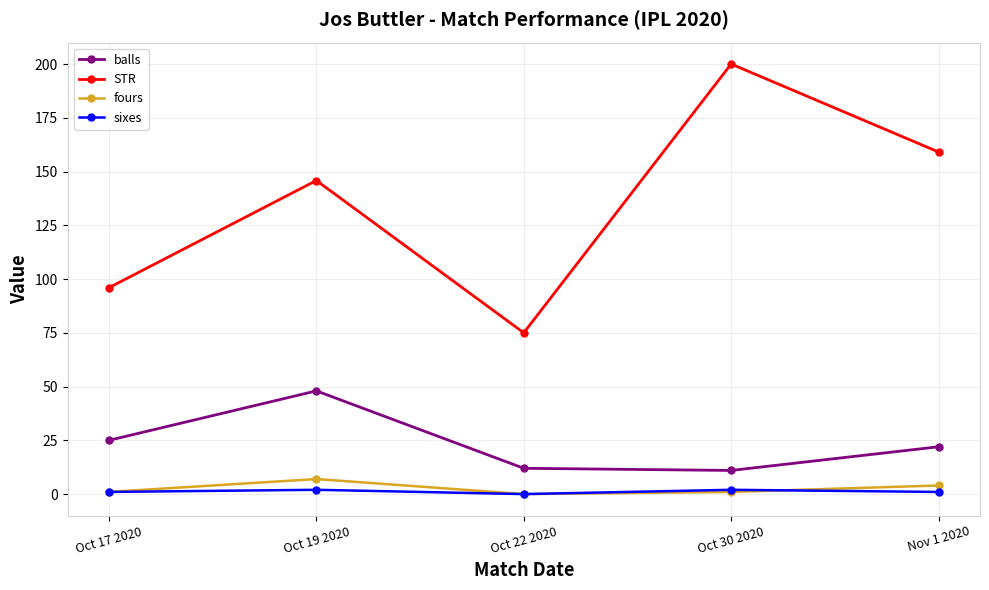

How many interior local peaks does the balls series have?

1